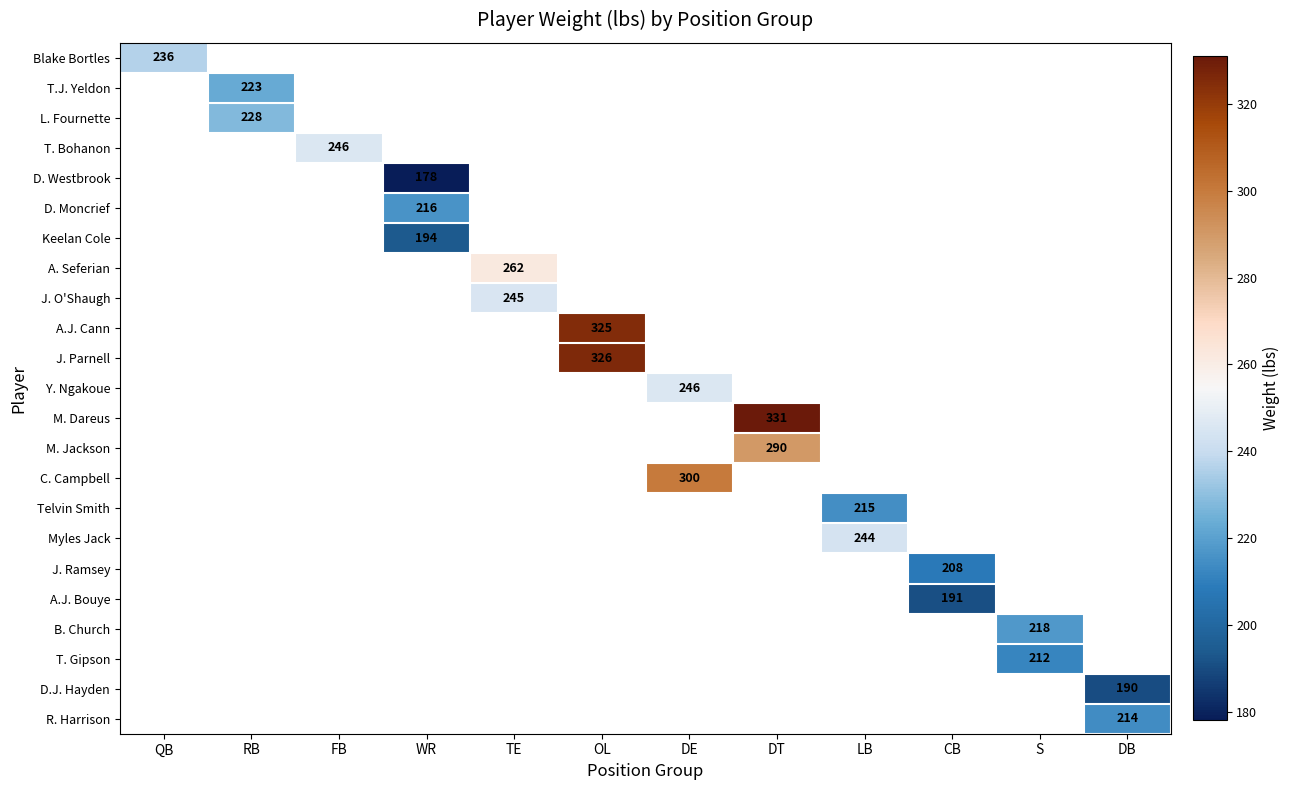

Between CB and WR, which is larger?

WR